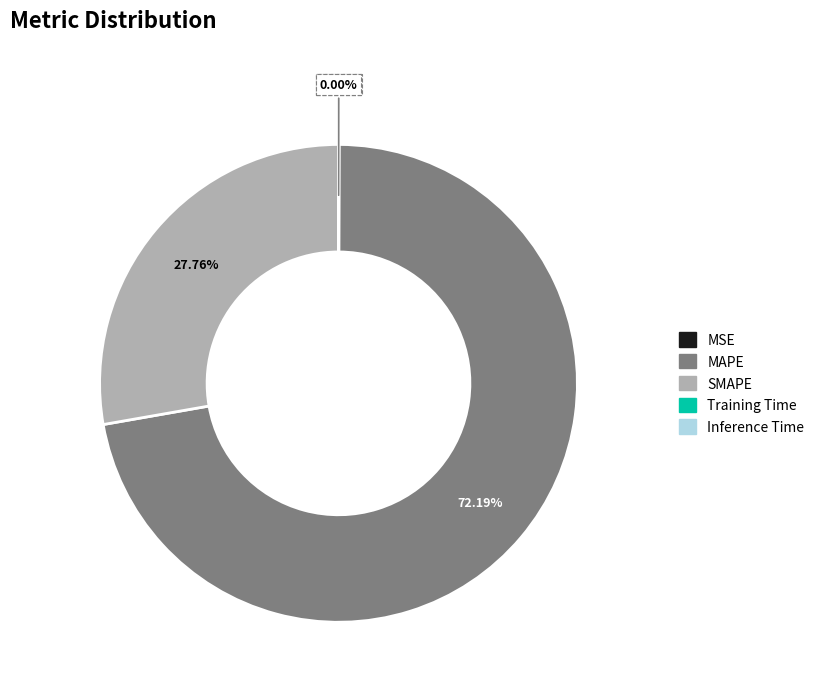

To the nearest percent, what is the difference between the largest and smallest slice percentages?

72%